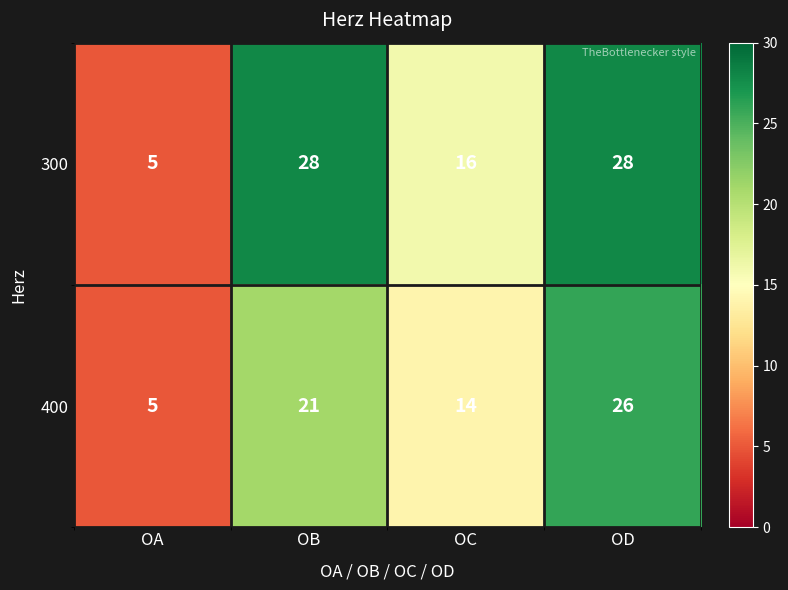

True or false: 400 has a value of 14 at OC.

True